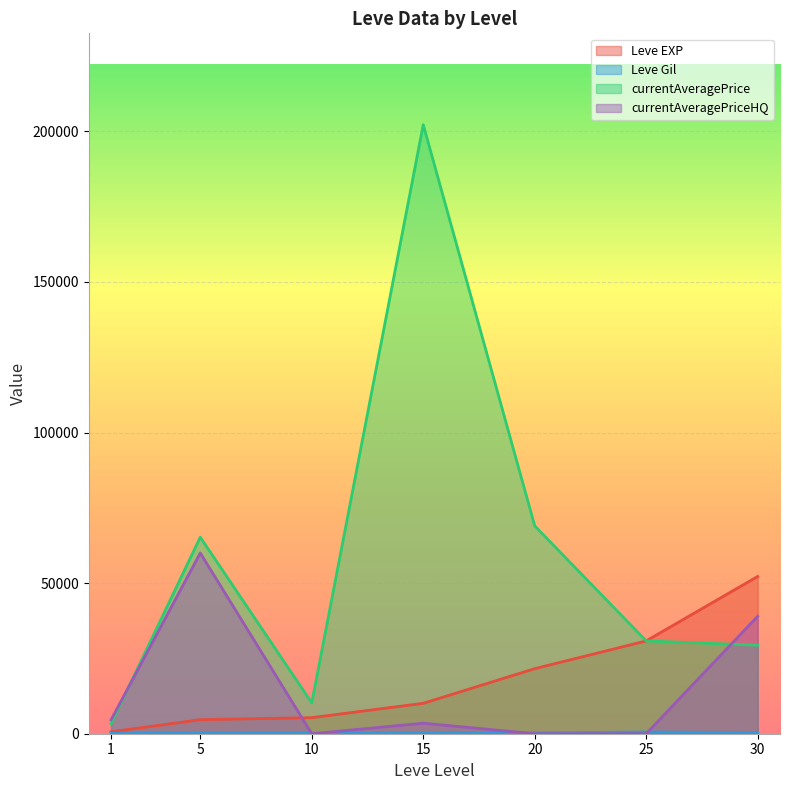

What is the sum of the Leve EXP values at 30 and 1?

52850.0